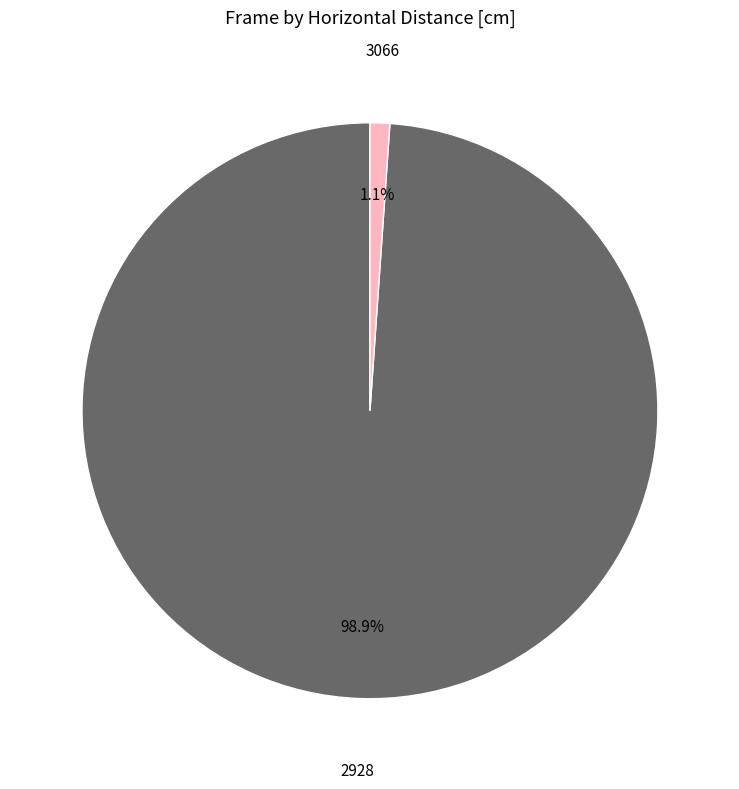

Which category has the smallest portion of the pie?

3066